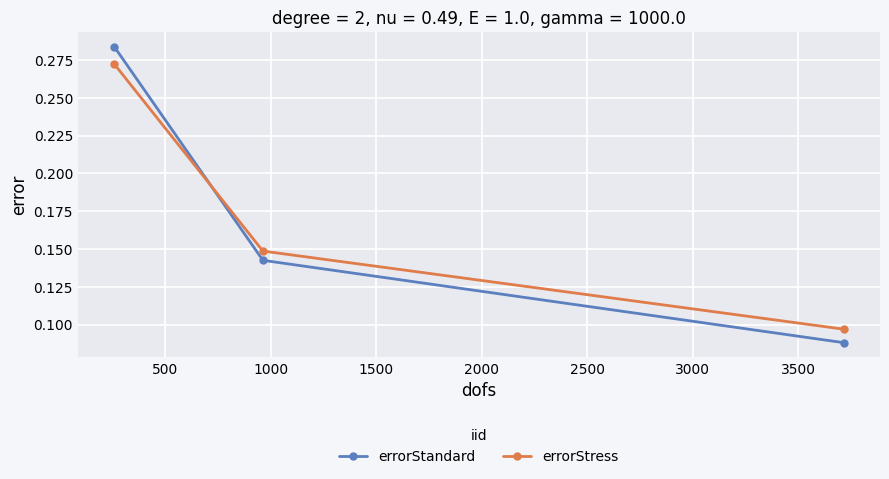

List the series in order of their peak value, lowest first.

errorStress, errorStandard